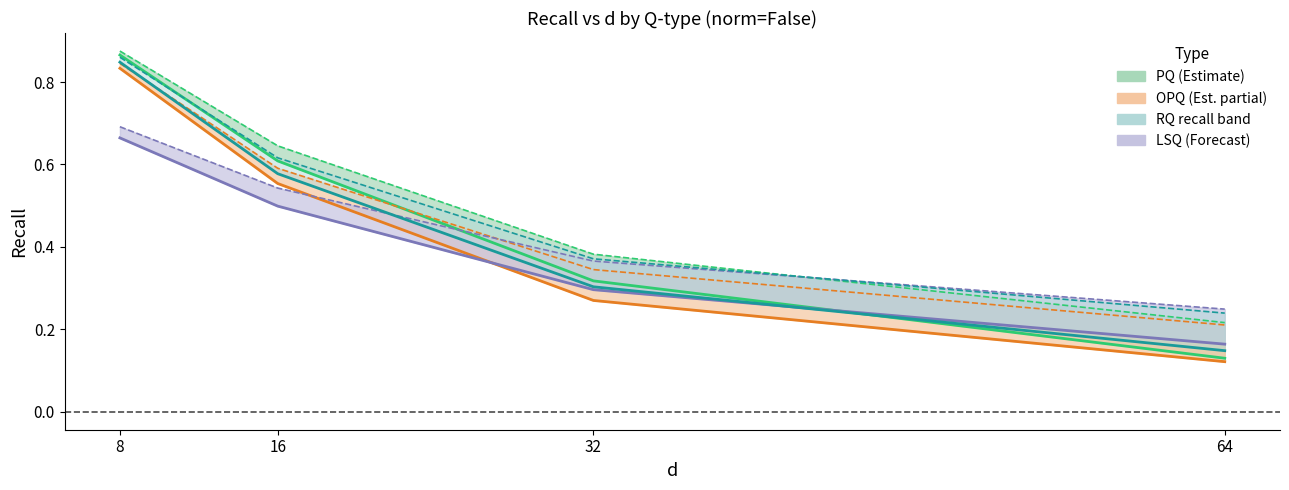

Which series has the widest spread of values?

PQ recall